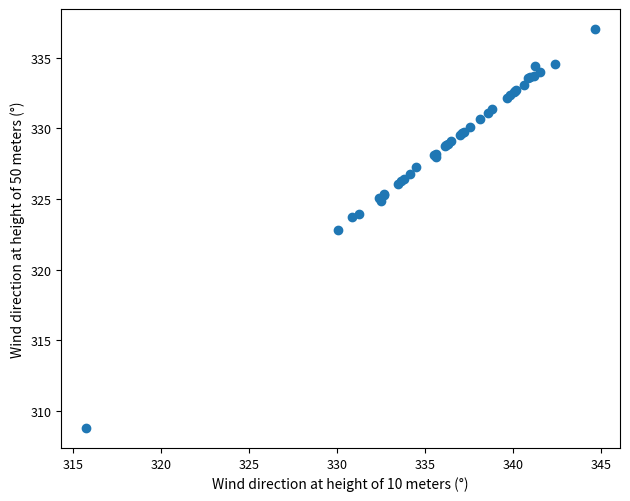

What Y value in the scatter plot is closest to 322?

322.8